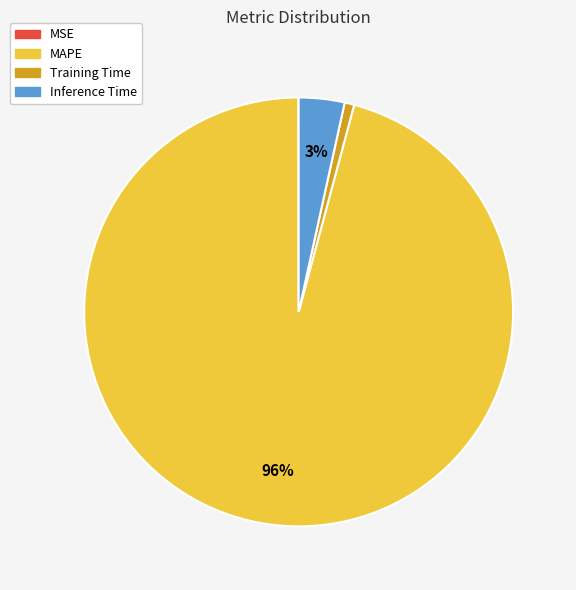

Is it true that Training Time is 1% of the pie?

True